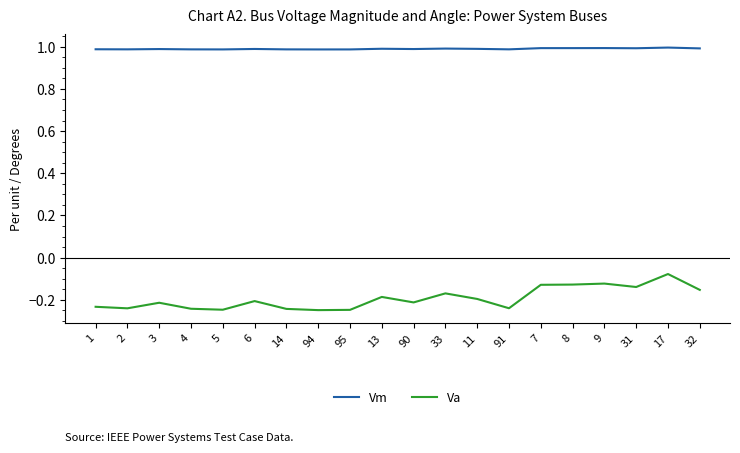

What are all the series names shown in the legend?

Vm, Va